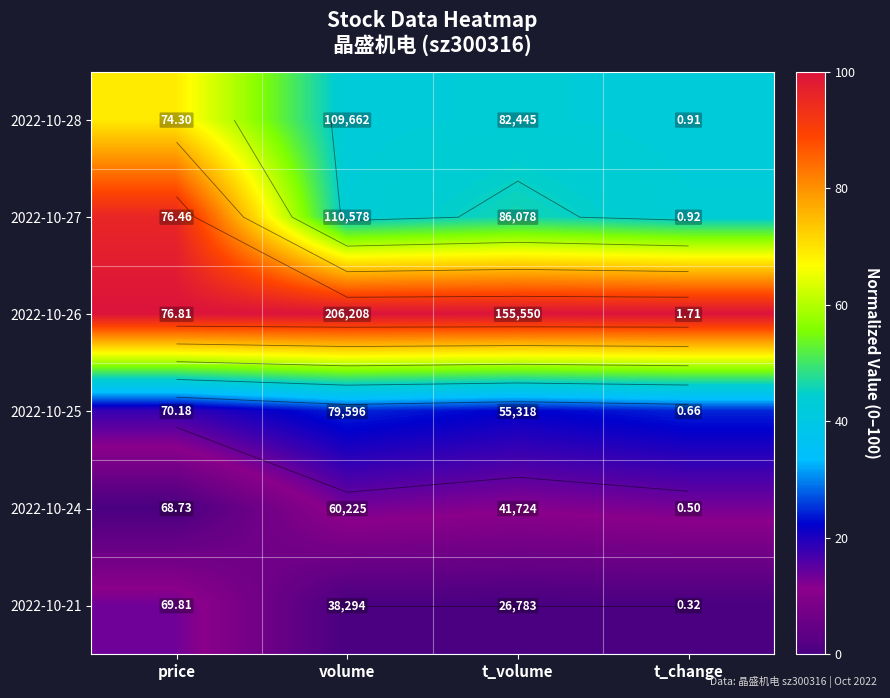

Where does the 2022-10-24 series first go above 12?

volume